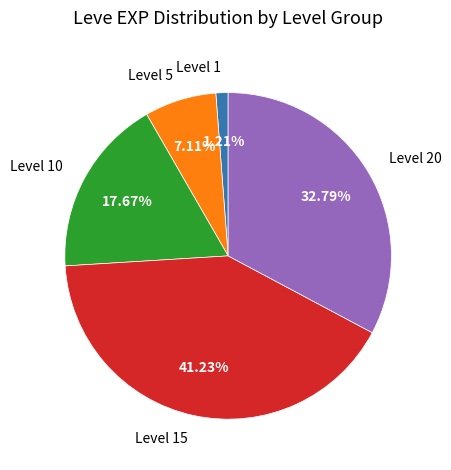

Which slice is the smallest?

Level 1